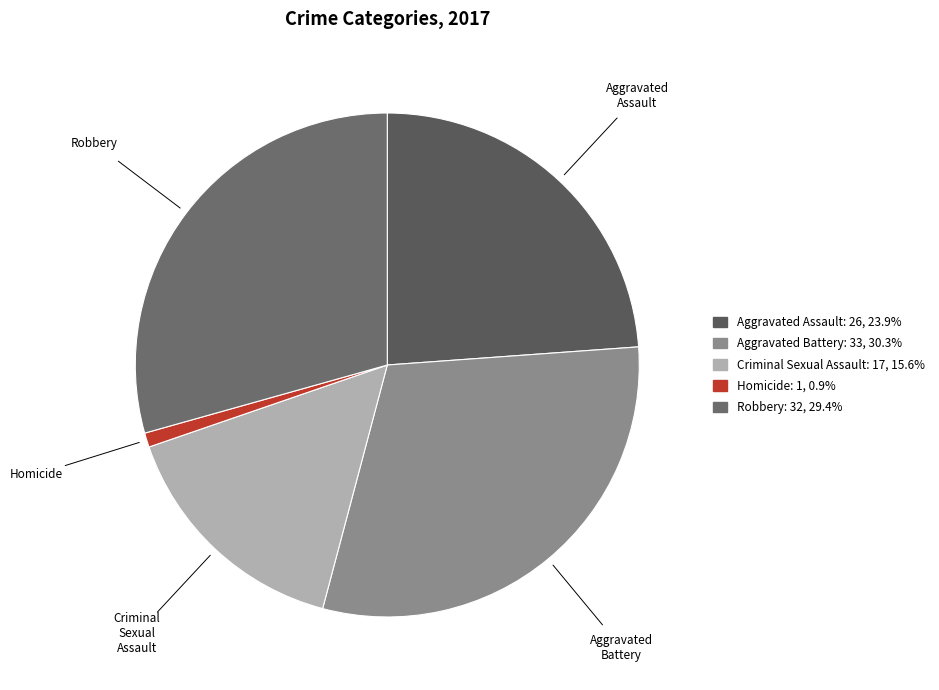

Rank the categories by value from highest to lowest.

Aggravated Battery, Robbery, Aggravated Assault, Criminal Sexual Assault, Homicide